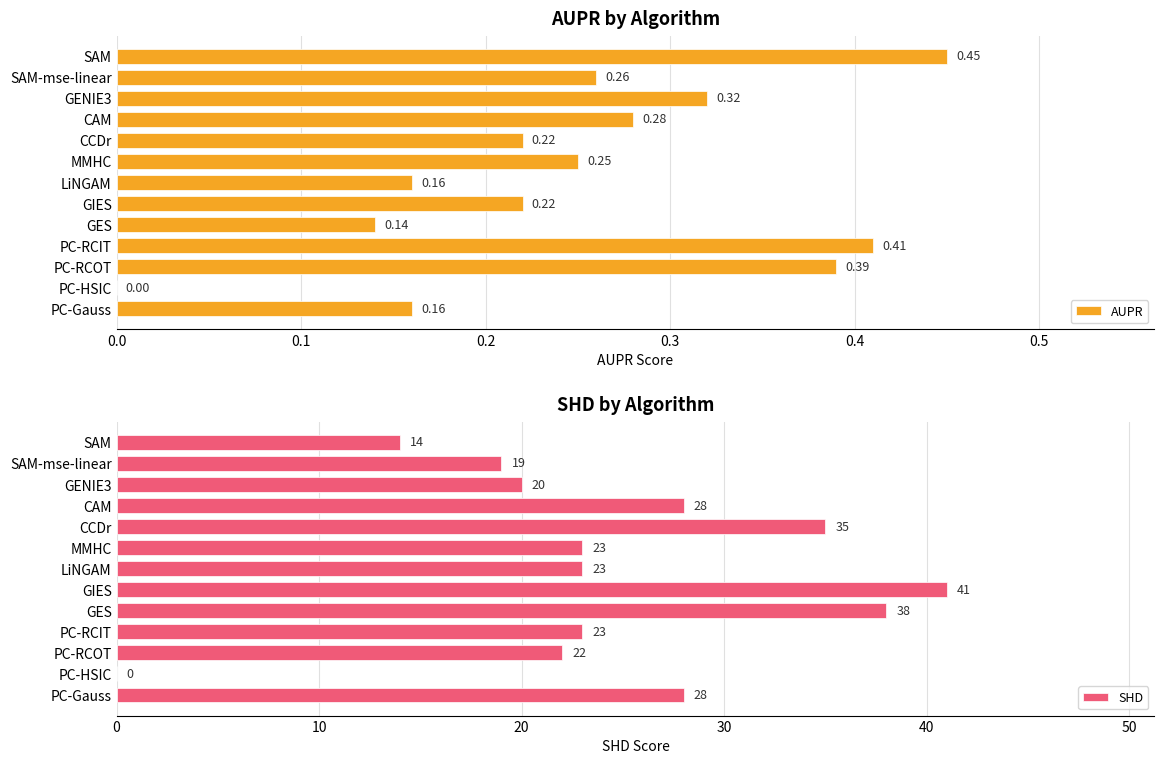

Which category has the highest value in the AUPR series?

SAM